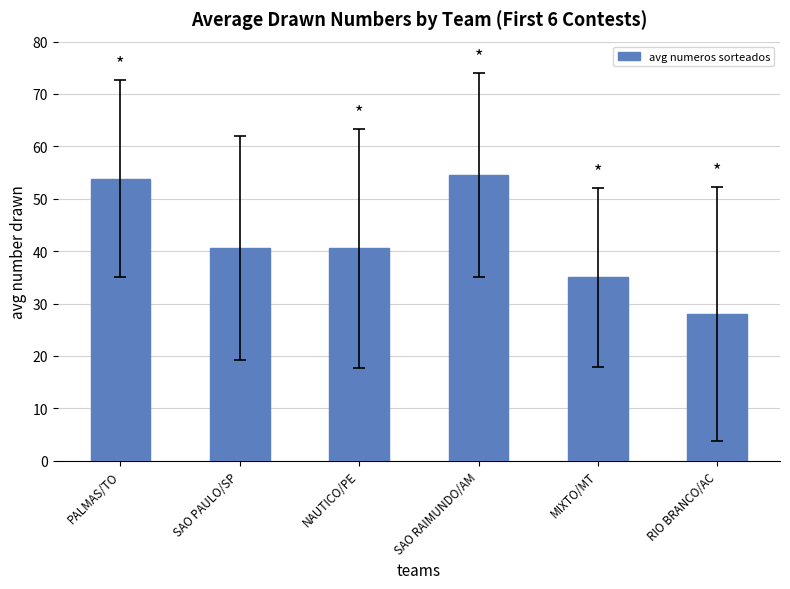

Does the chart contain any negative values?

No